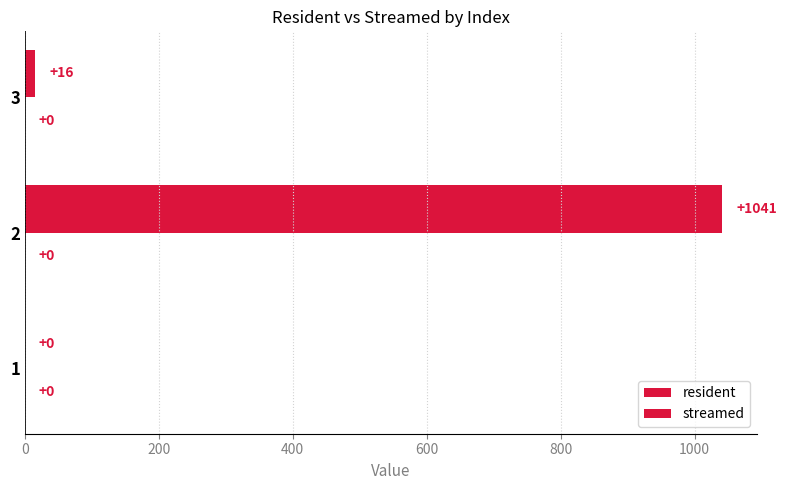

Does the chart contain stacked bars?

No